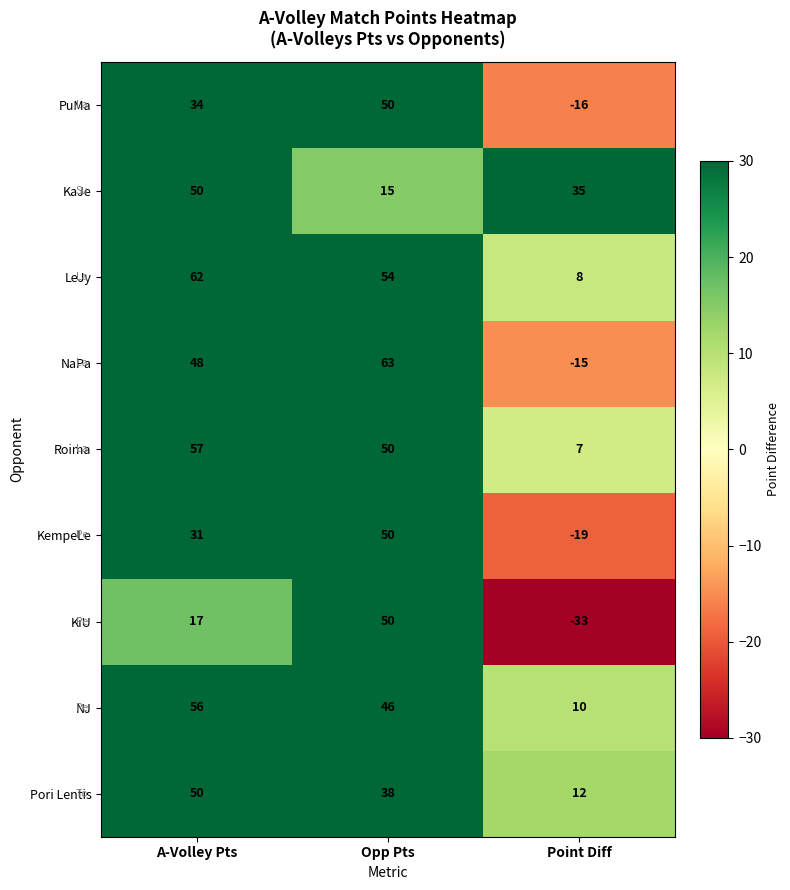

What is the average value of the NJ series?

37